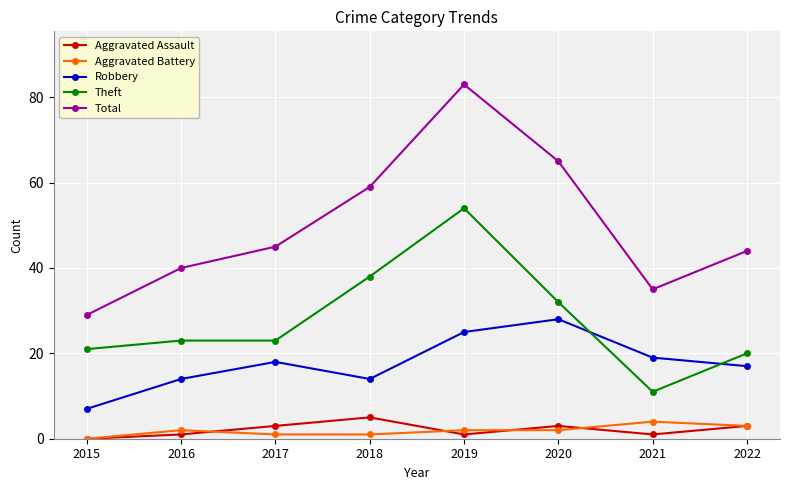

What is the difference between the maximum and minimum values in the Aggravated Battery series?

4